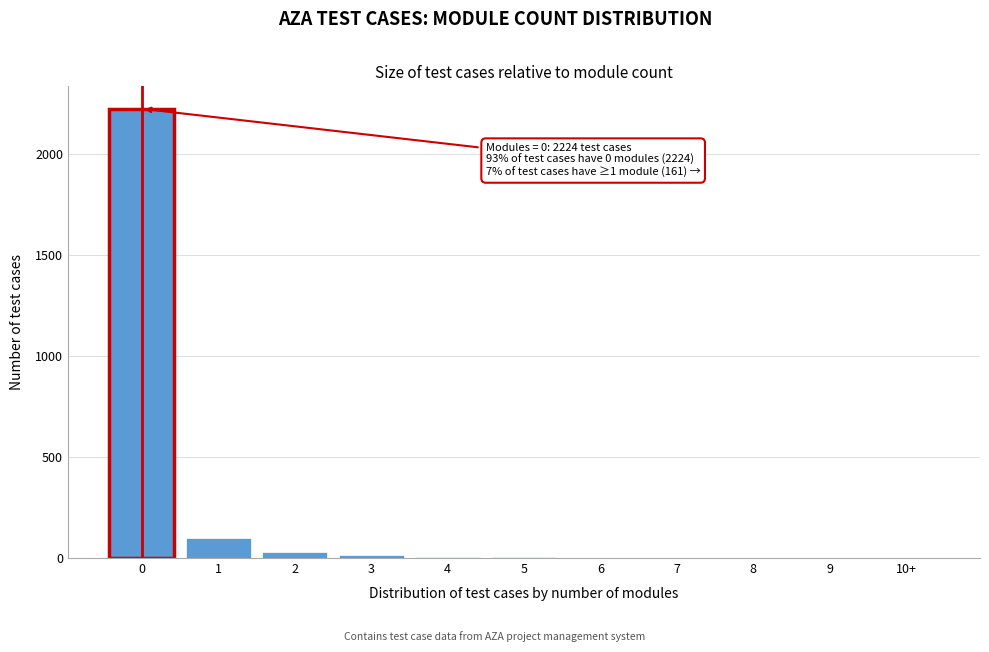

The value at 0 is 594. True or false?

False